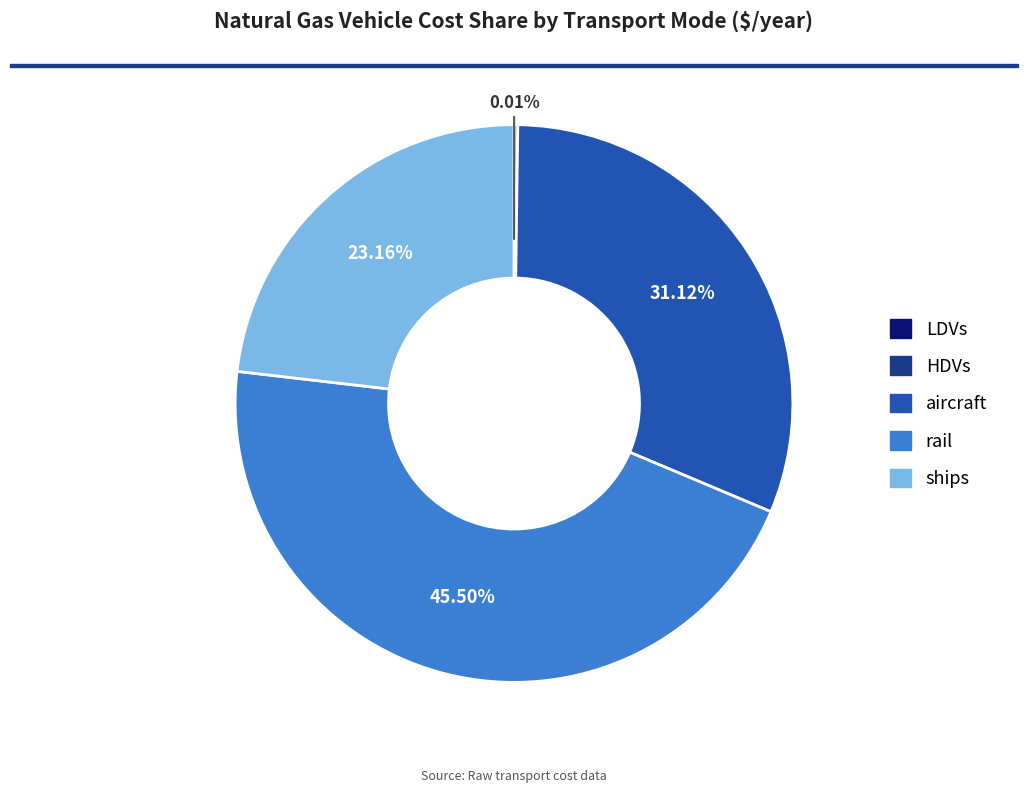

Does any single category account for the majority?

No